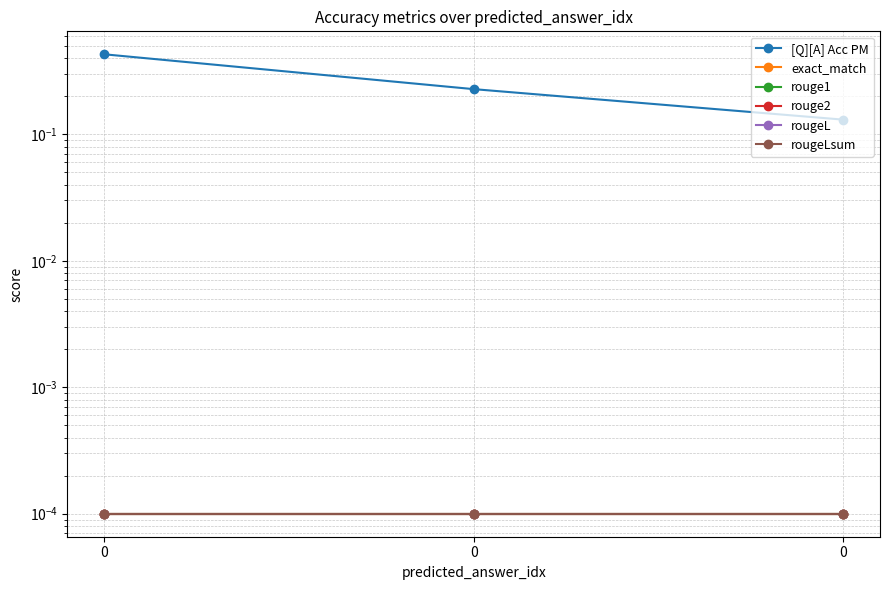

True or false: exact_match has a value of 0.0 at 0.

False